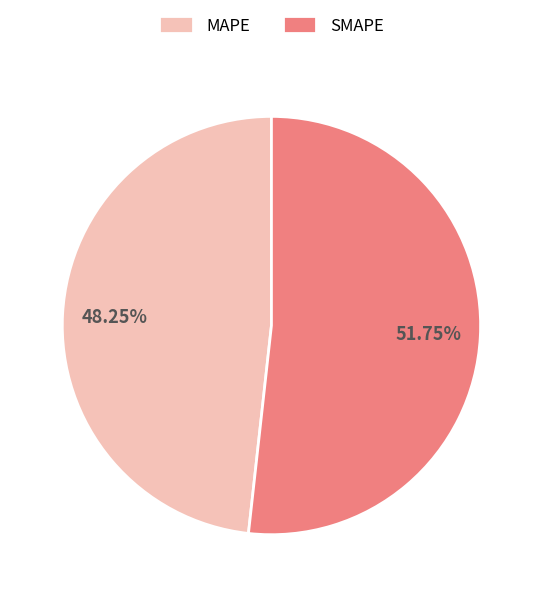

Rank the categories by value from highest to lowest.

SMAPE, MAPE